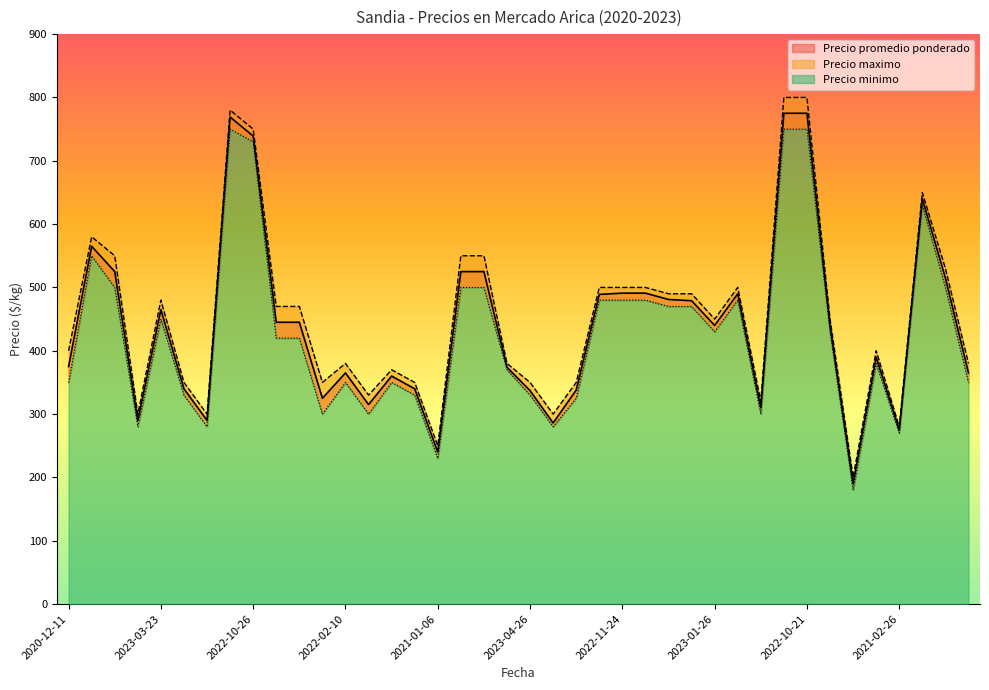

At which label is Precio promedio ponderado closest to 482?

2022-12-09